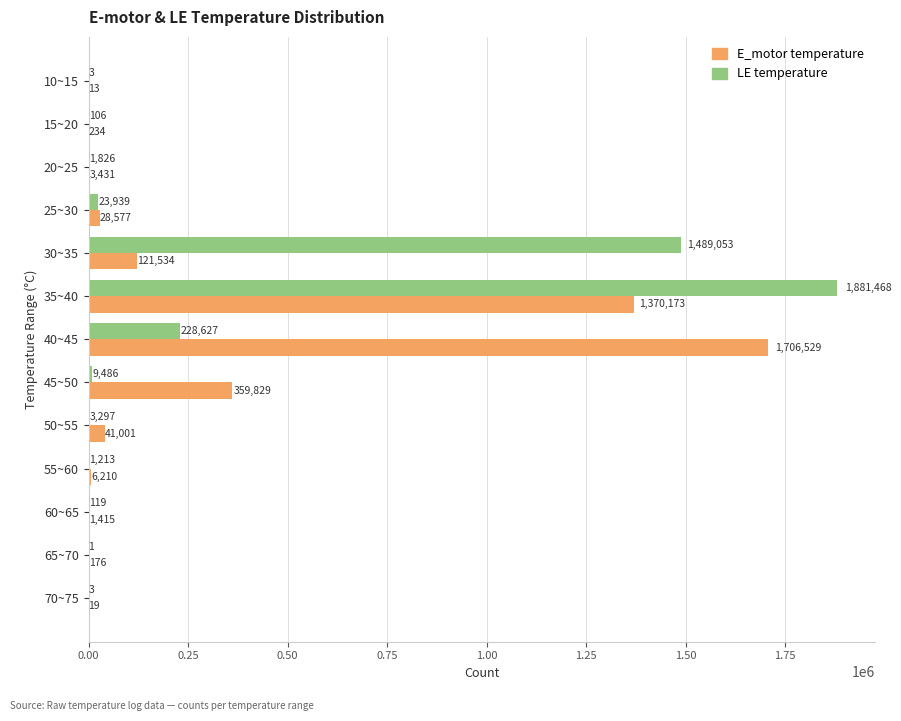

How many data points does each series have?

13